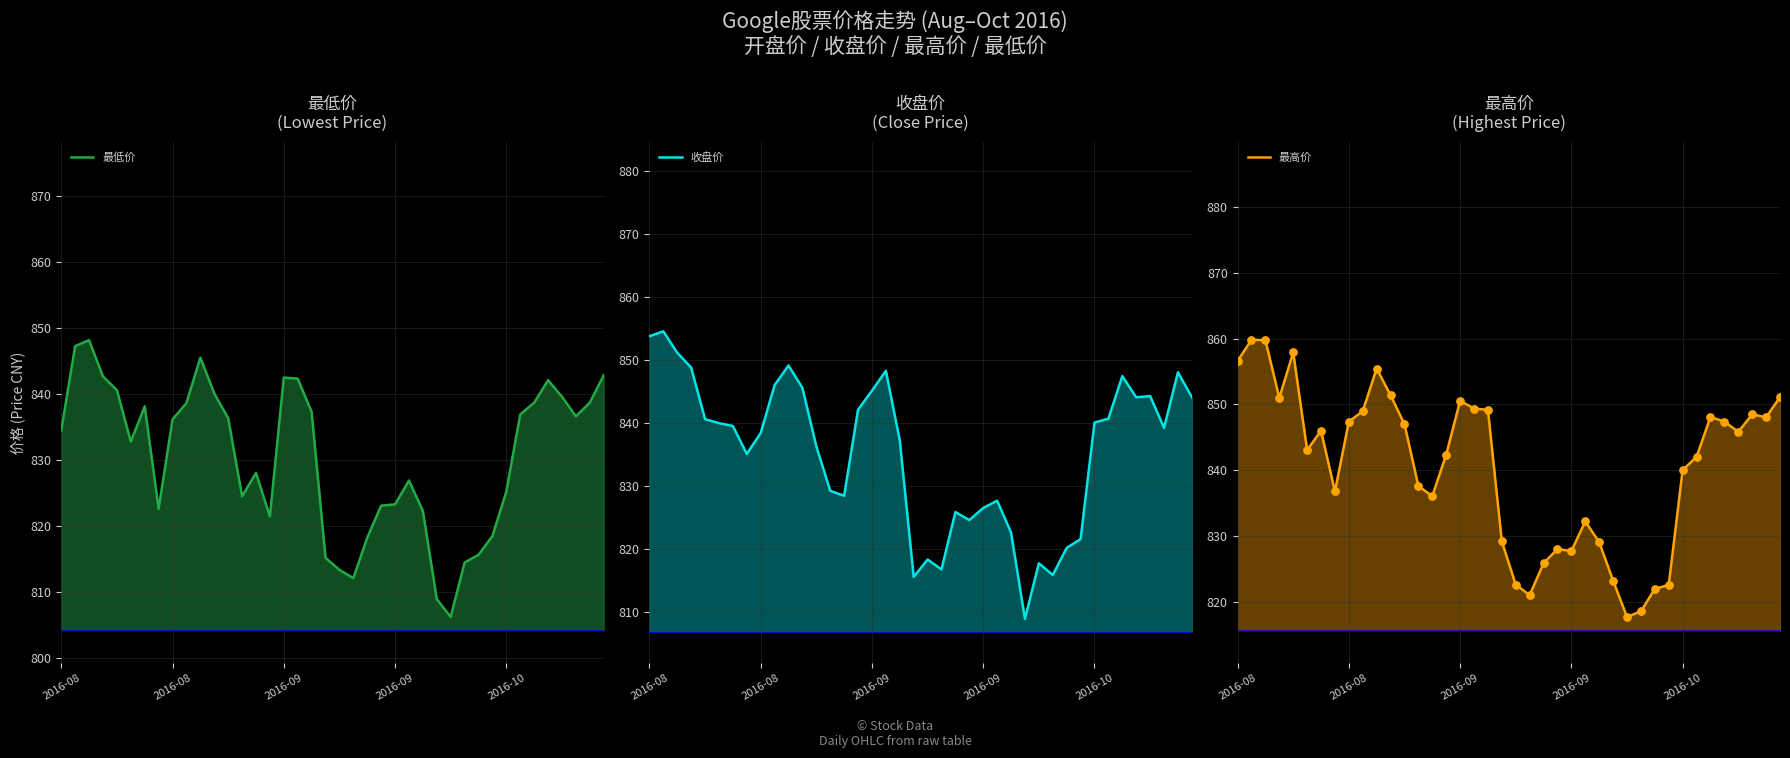

Which series has the largest total across all categories?

最高价